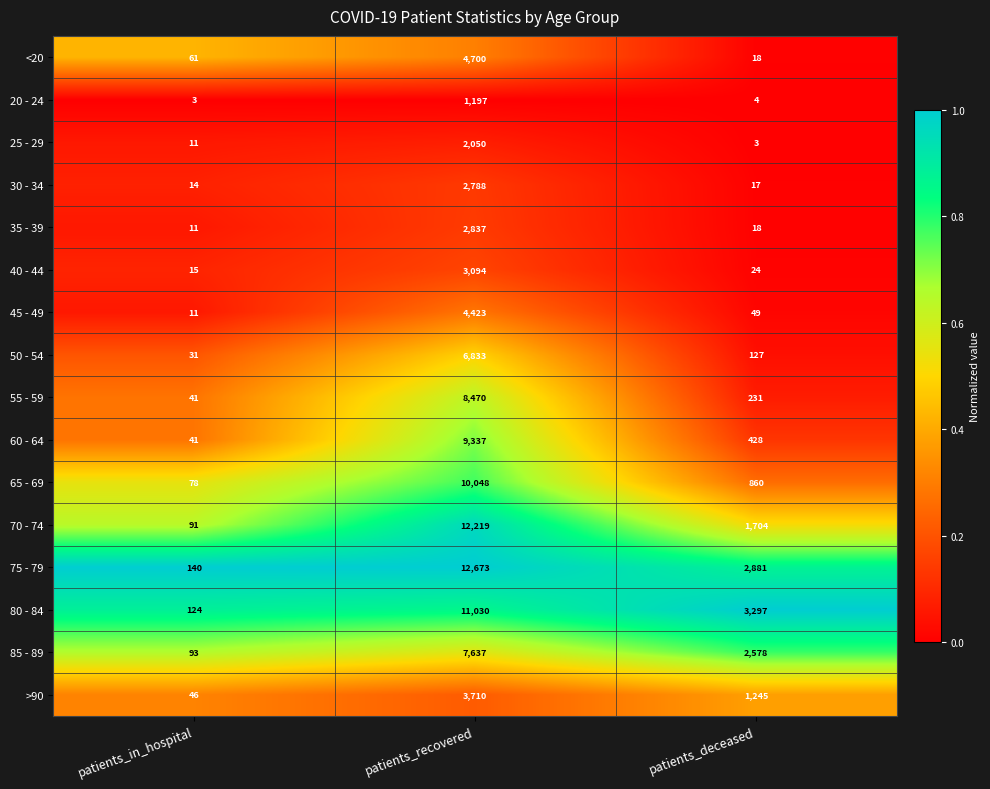

What is the difference between the second highest and minimum values in the 40 - 44 series?

9